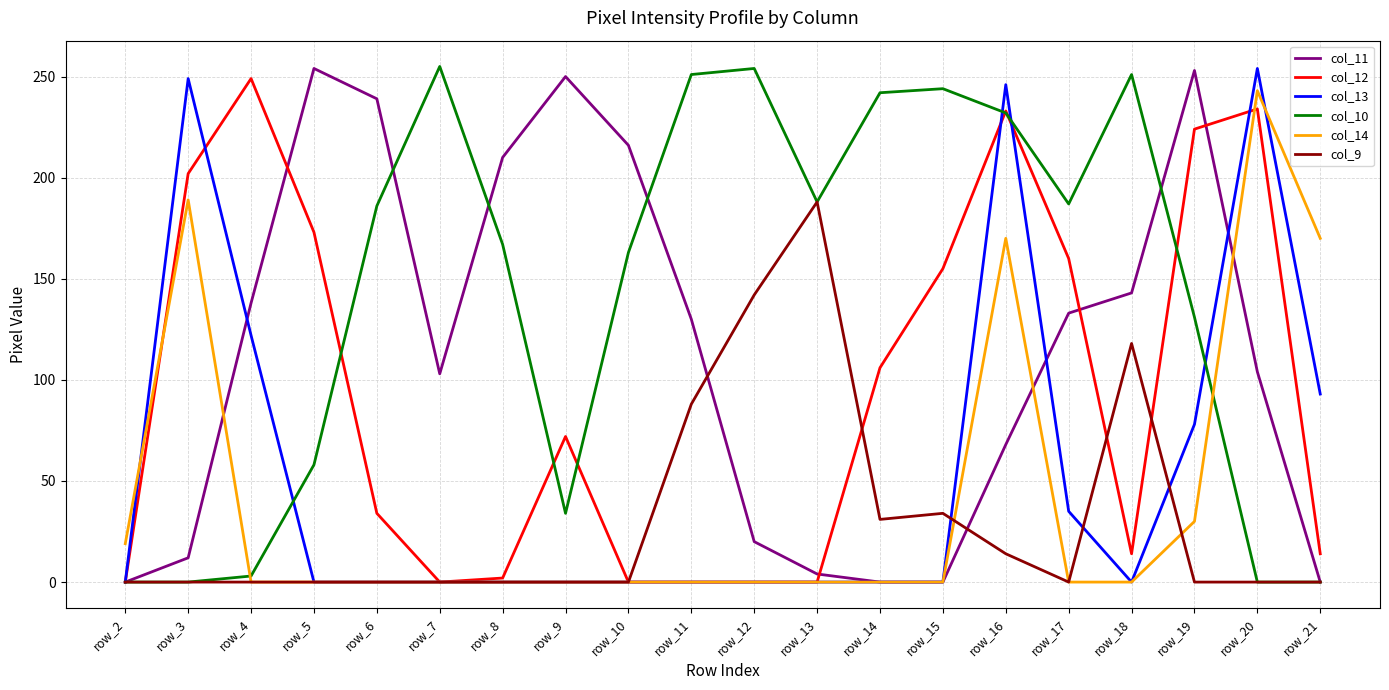

Where does the col_12 series first go above 72?

row_3